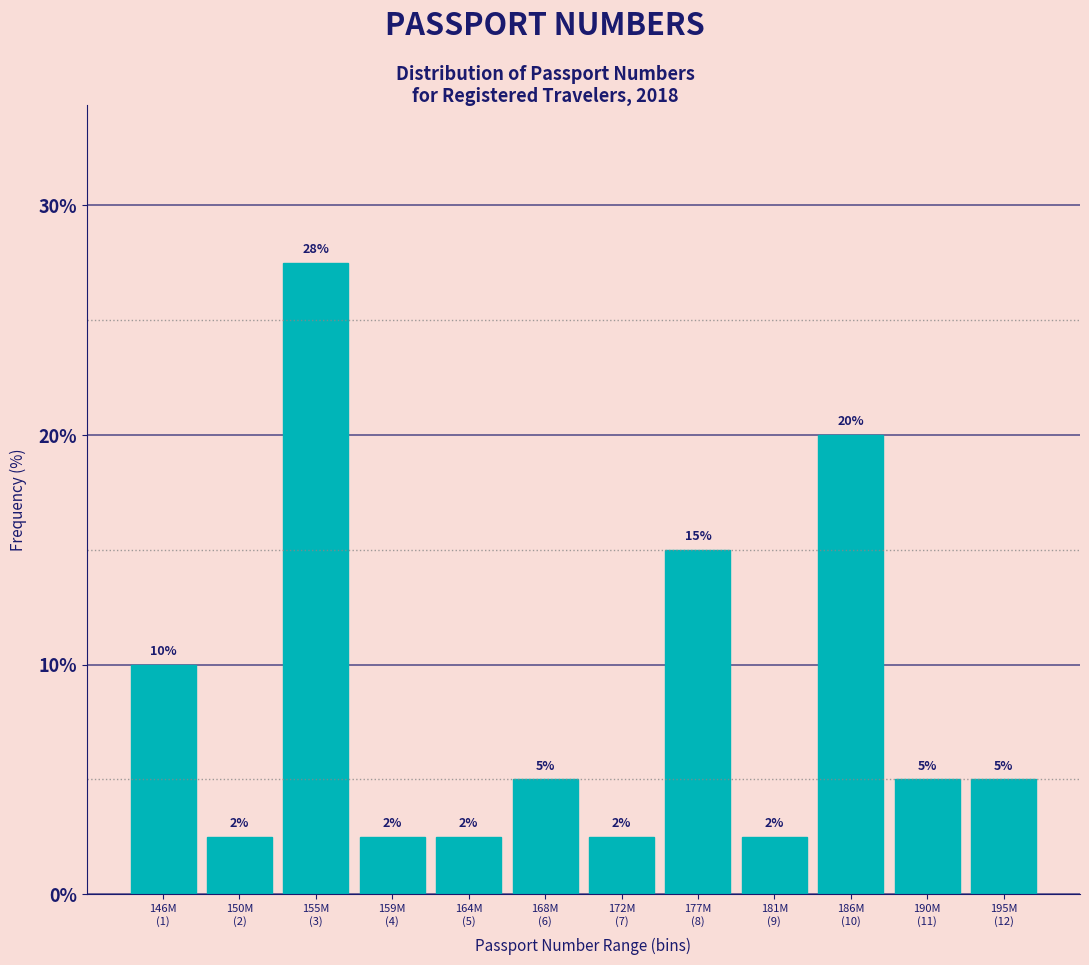

What is the value of the 6th bar from the left?

5.0